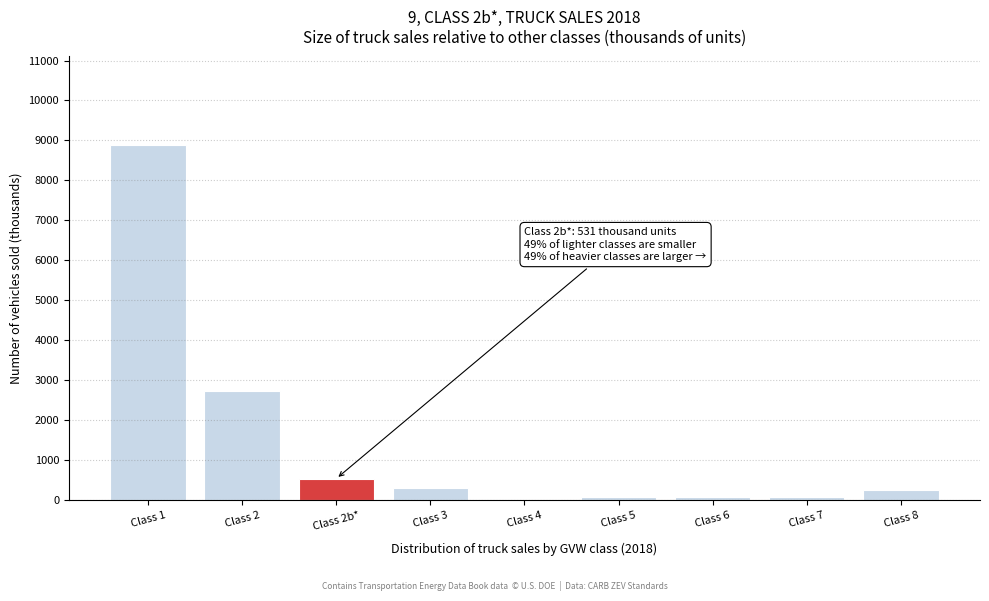

The value at Class 2 is 2728.4. True or false?

True